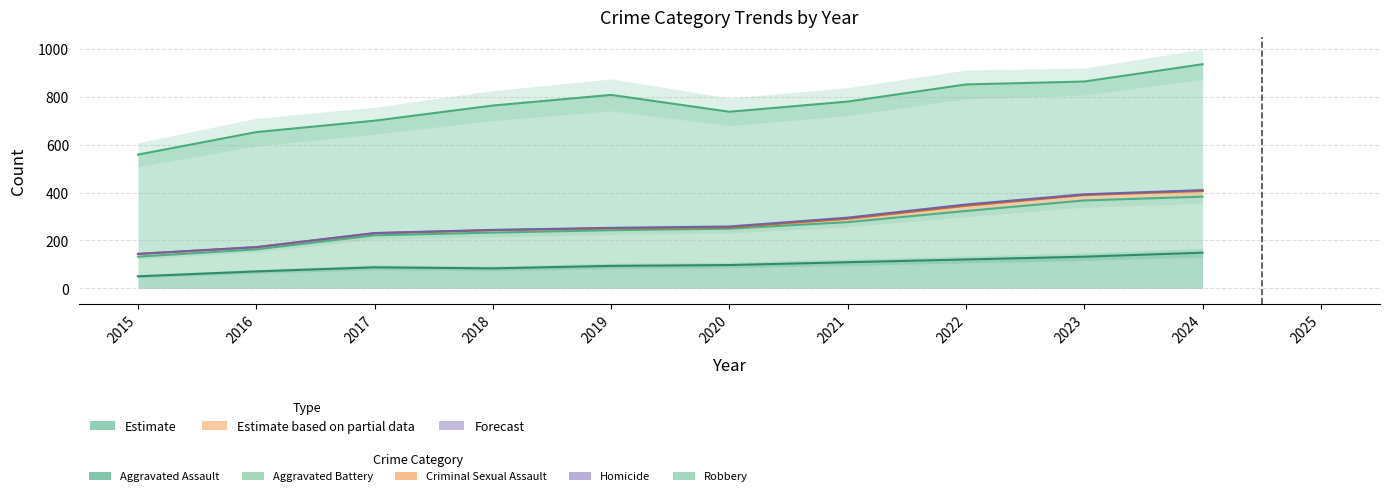

What is the total value across all series at 2023?

838